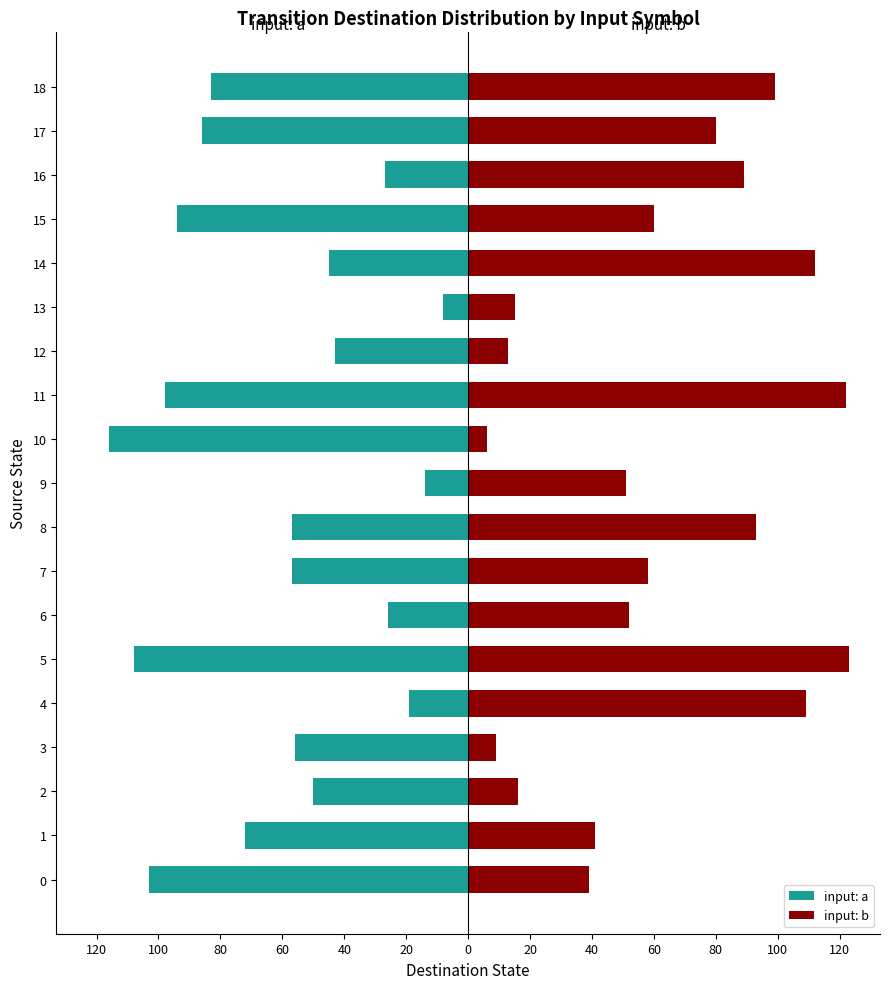

Reading left to right, list all the values displayed in this chart.

input: a: -103	-72	-50	-56	-19	-108	-26	-57	-57	-14	-116	-98	-43	-8	-45	-94	-27	-86	-83
input: b: 39	41	16	9	109	123	52	58	93	51	6	122	13	15	112	60	89	80	99